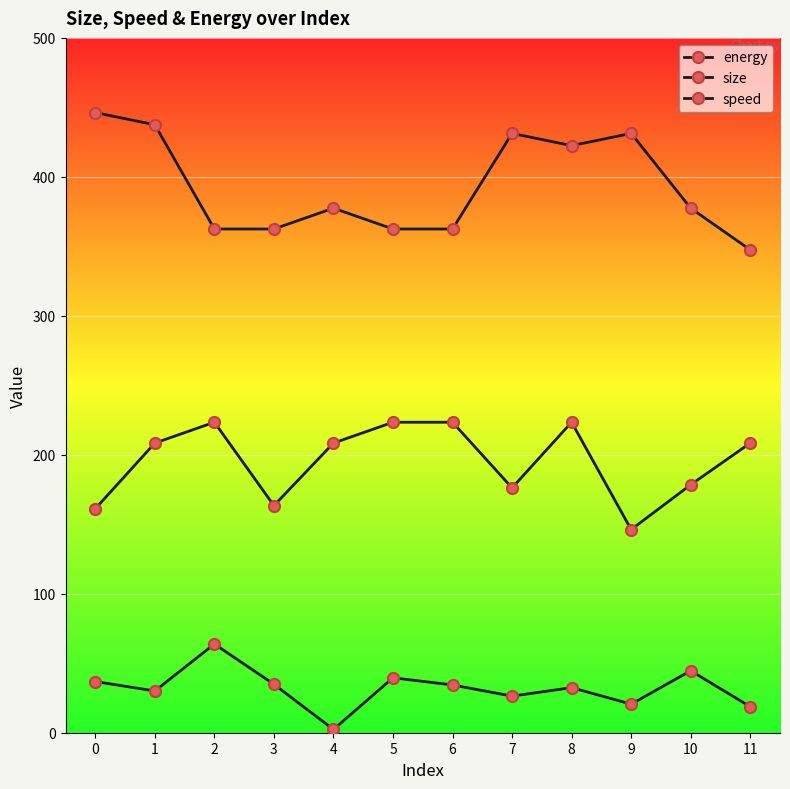

In energy, how many points are lower than both neighbors (excluding endpoints)?

4